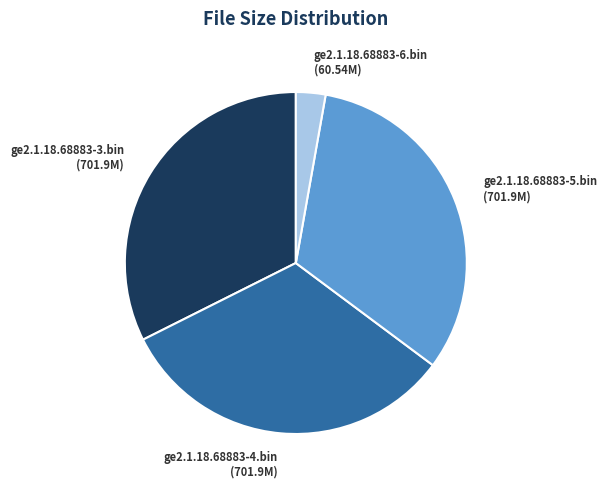

How many slices are in this pie chart?

4